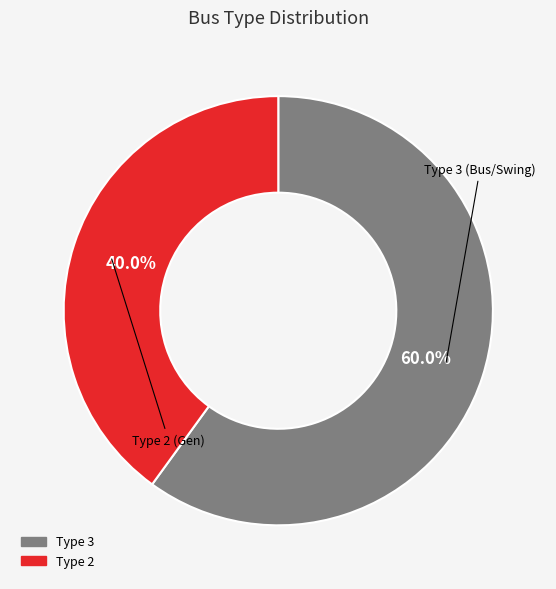

Is there any slice that represents more than half of the pie?

Yes